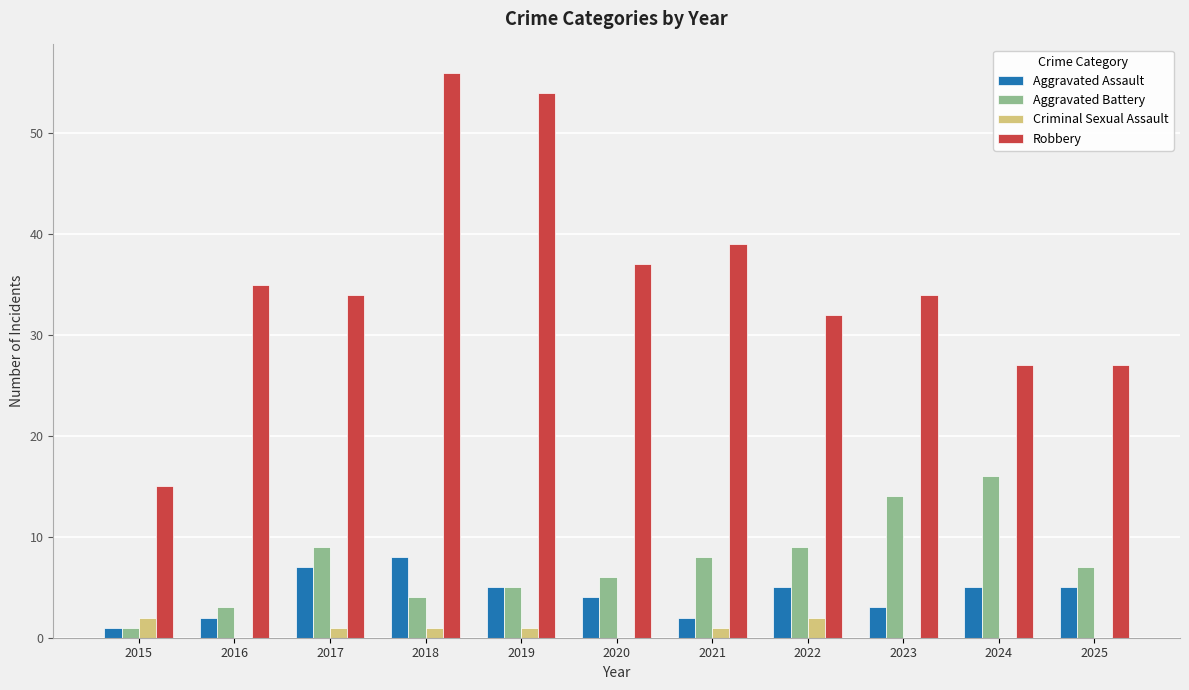

Which series changed the most between 2020 and 2023?

Aggravated Battery